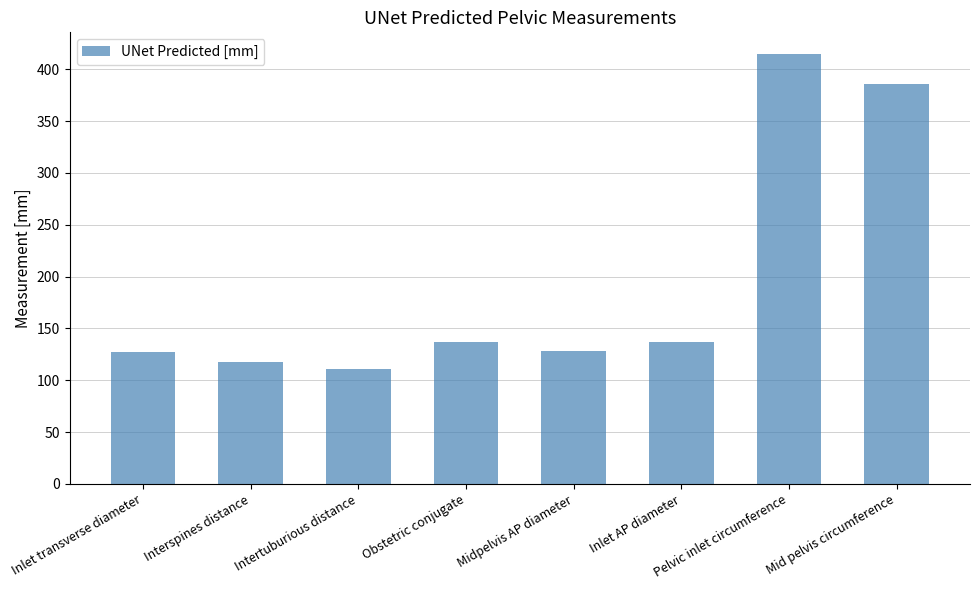

What position from the left is Midpelvis AP diameter?

5